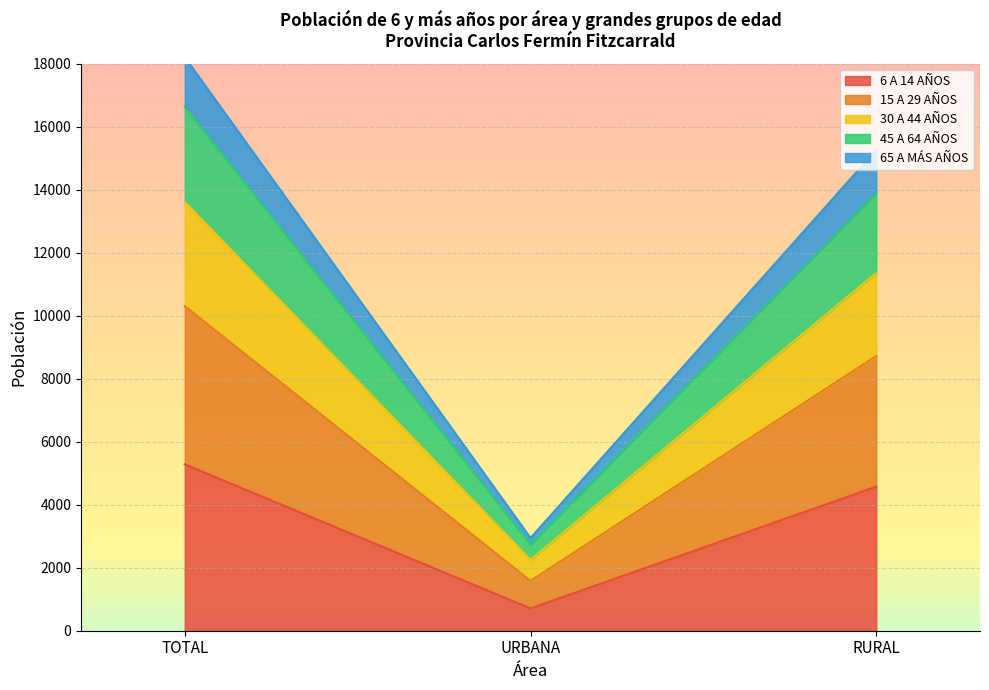

At which label is 6 A 14 AÑOS closest to 2993?

RURAL